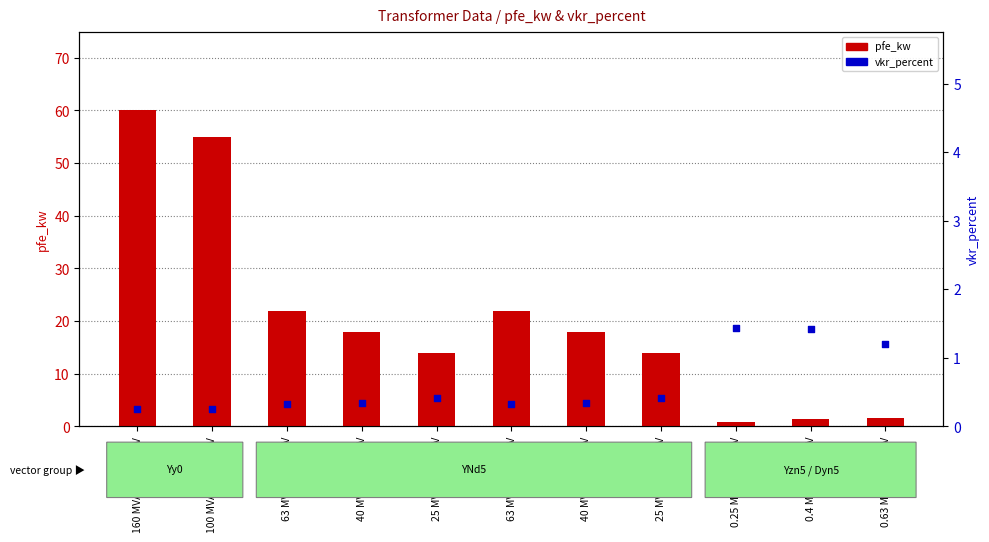

Which series has the widest spread of Y values?

pfe_kw